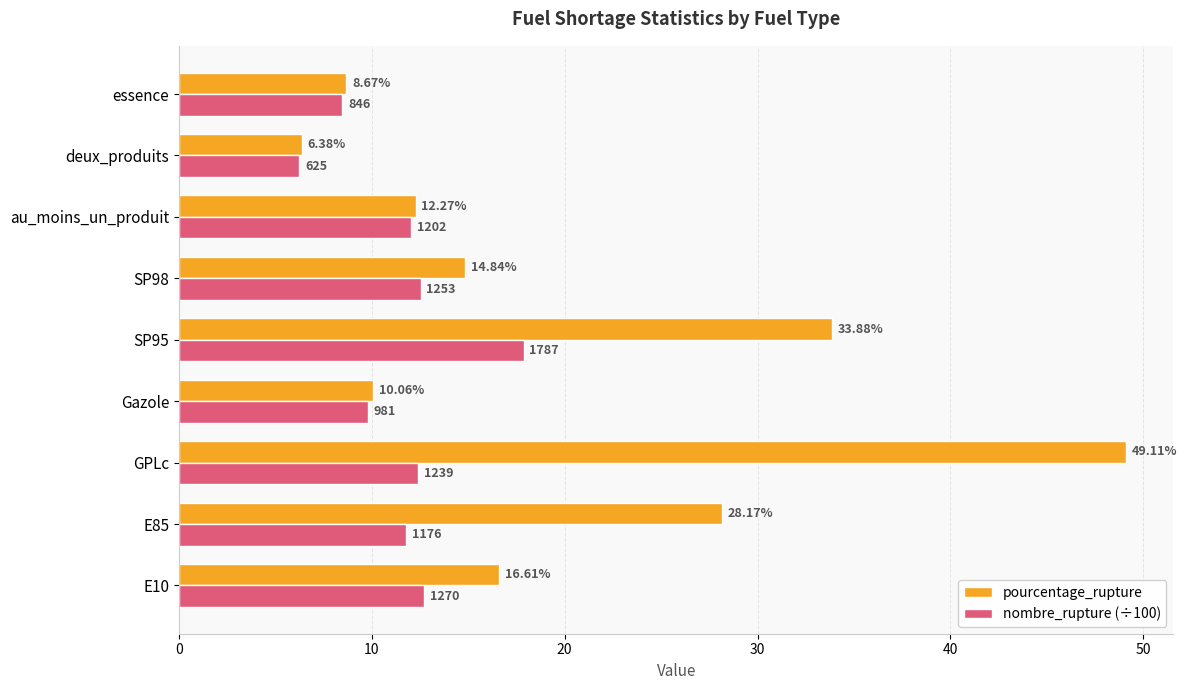

How many data points in nombre_rupture (÷100) are above 12?

5